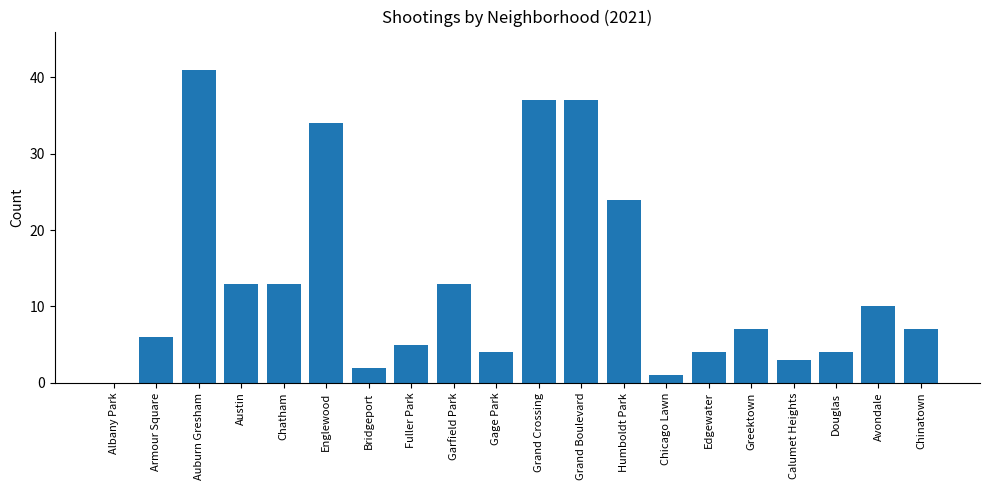

Between Auburn Gresham and Edgewater, which is larger?

Auburn Gresham